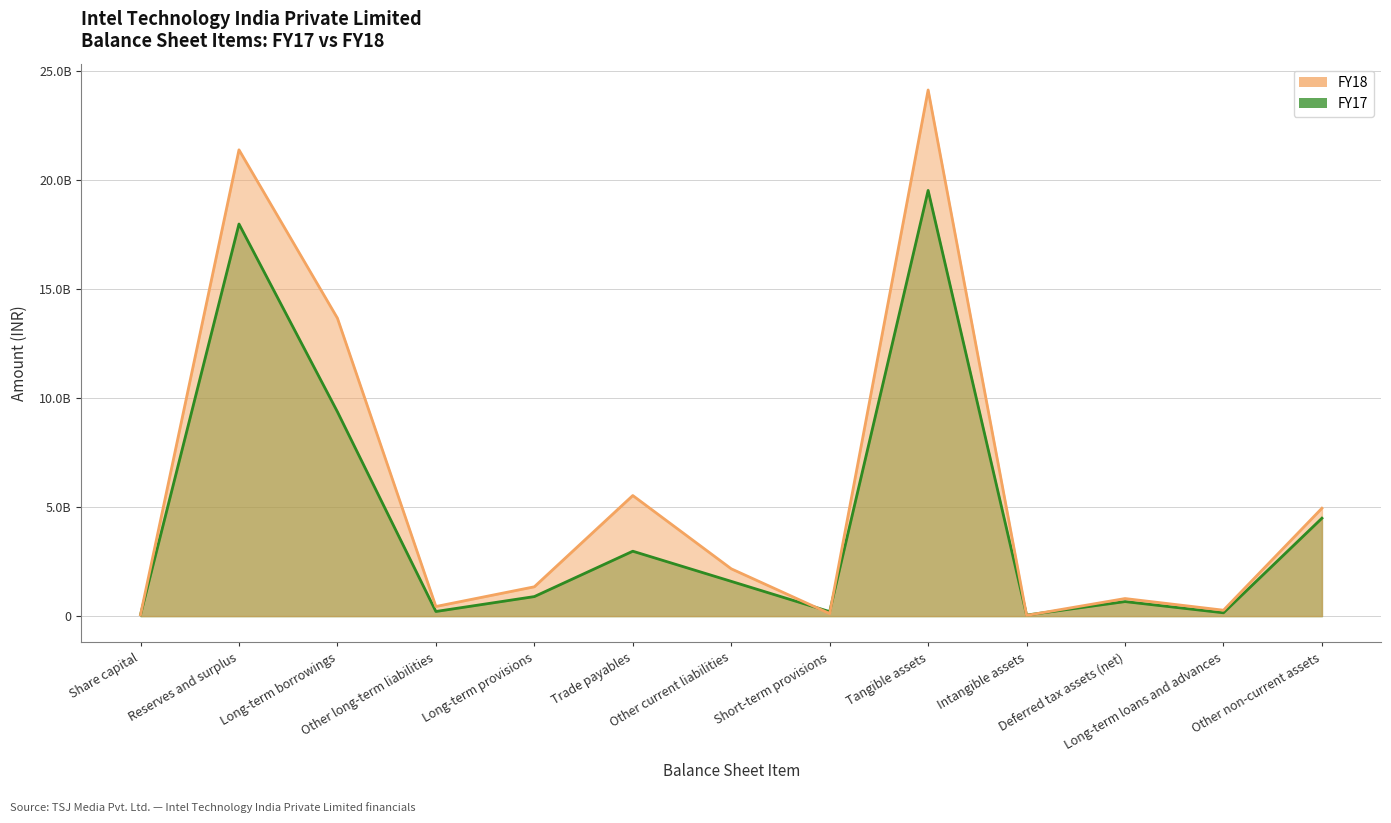

What is the difference between the maximum and minimum values in the FY17 series?

19485000000